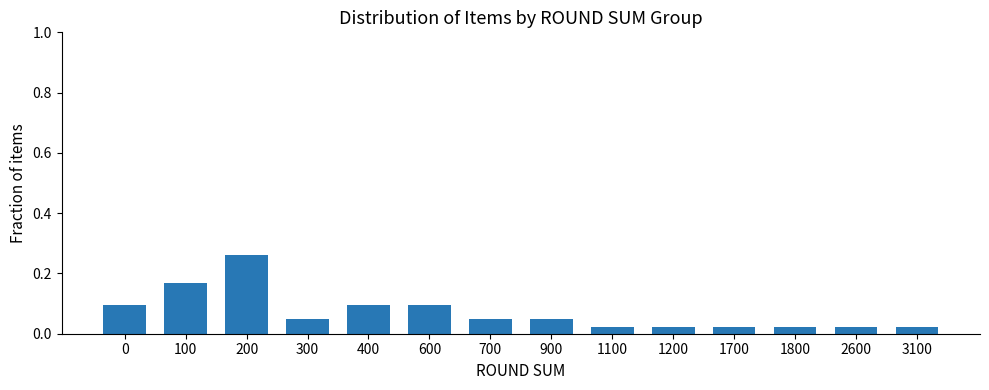

What is the change in value from 200 to 900?

-0.2